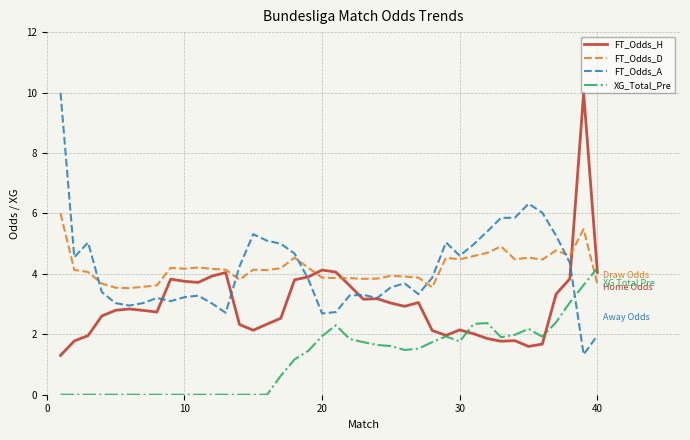

How many times do FT_Odds_A and XG_Total_Pre cross each other?

1